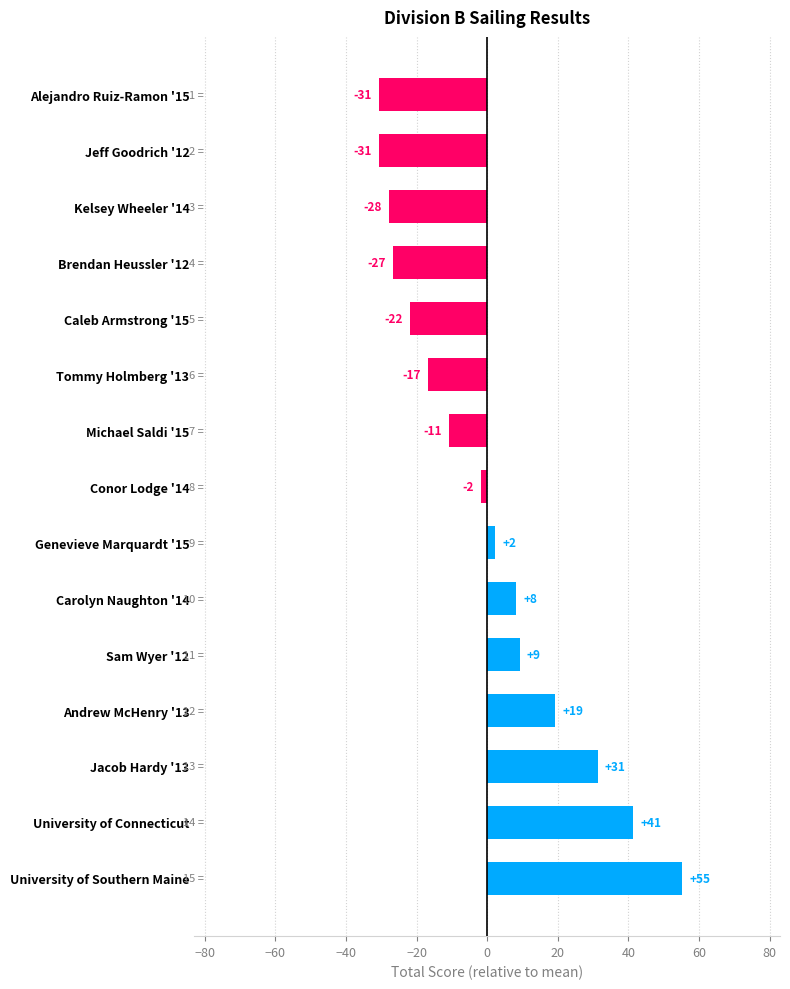

Are the bars horizontal?

Yes